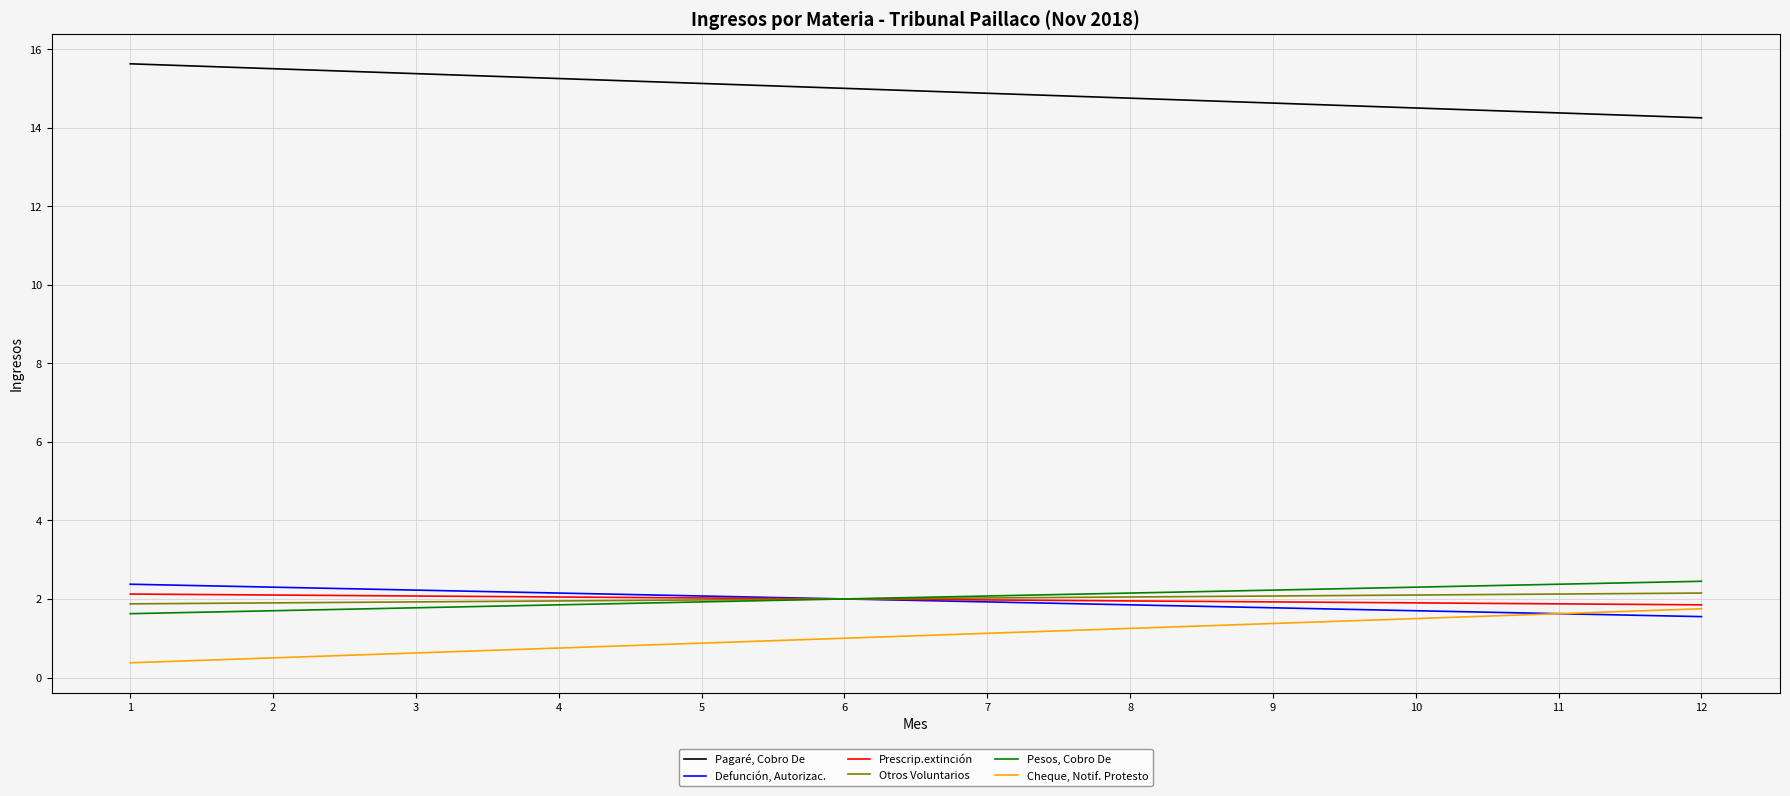

True or false: Cheque, Notif. Protesto and Otros Voluntarios intersect in this chart.

False